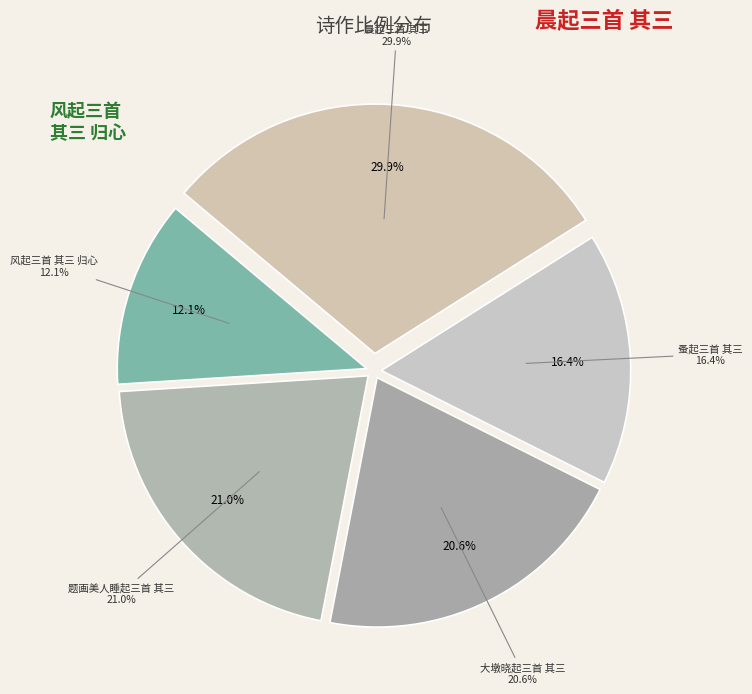

To the nearest percent, what is the average slice percentage?

20%